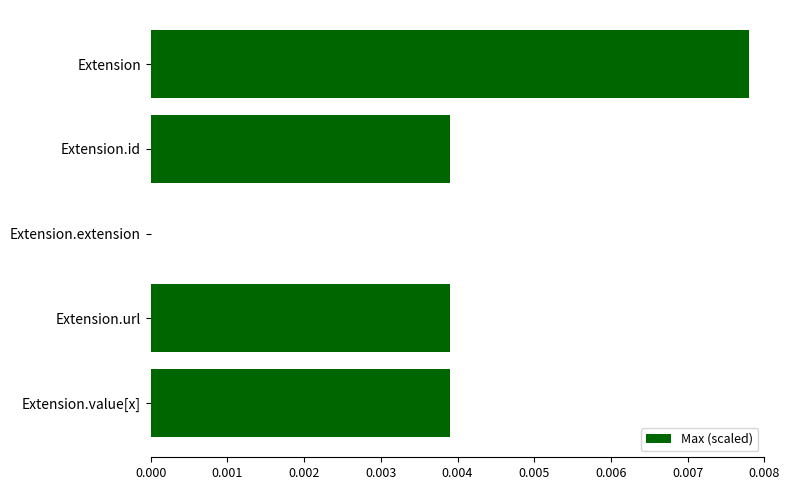

Which has a higher value, Extension or Extension.id?

Extension